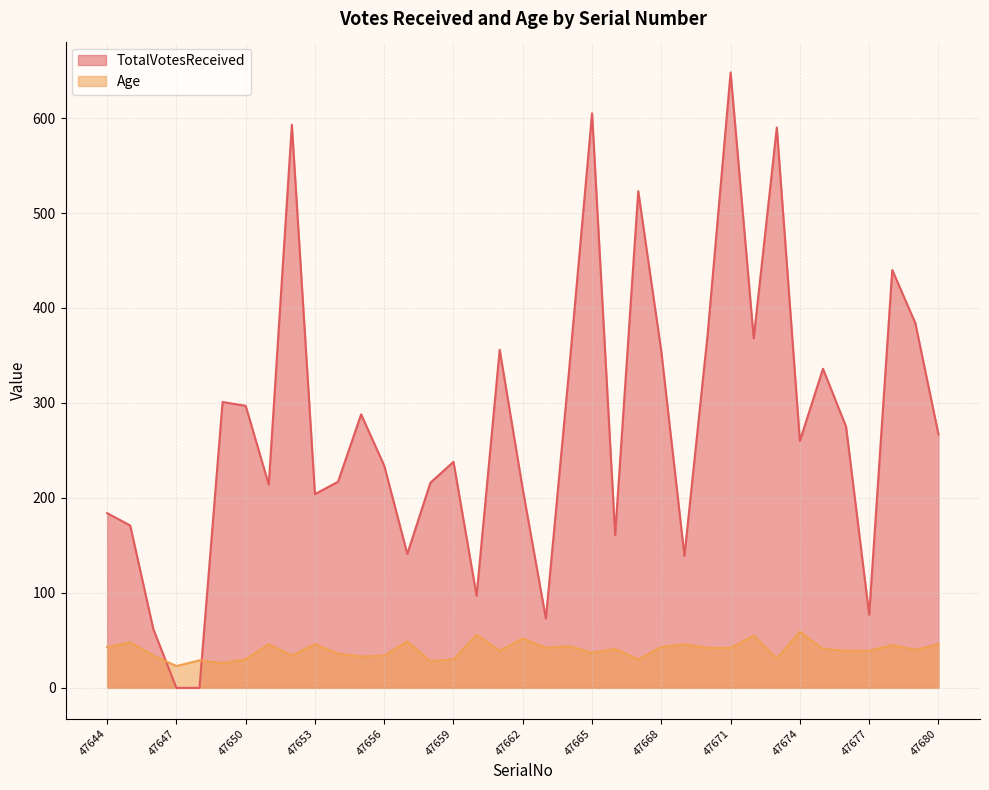

What is the value of the TotalVotesReceived point at the 10th from the left?

204